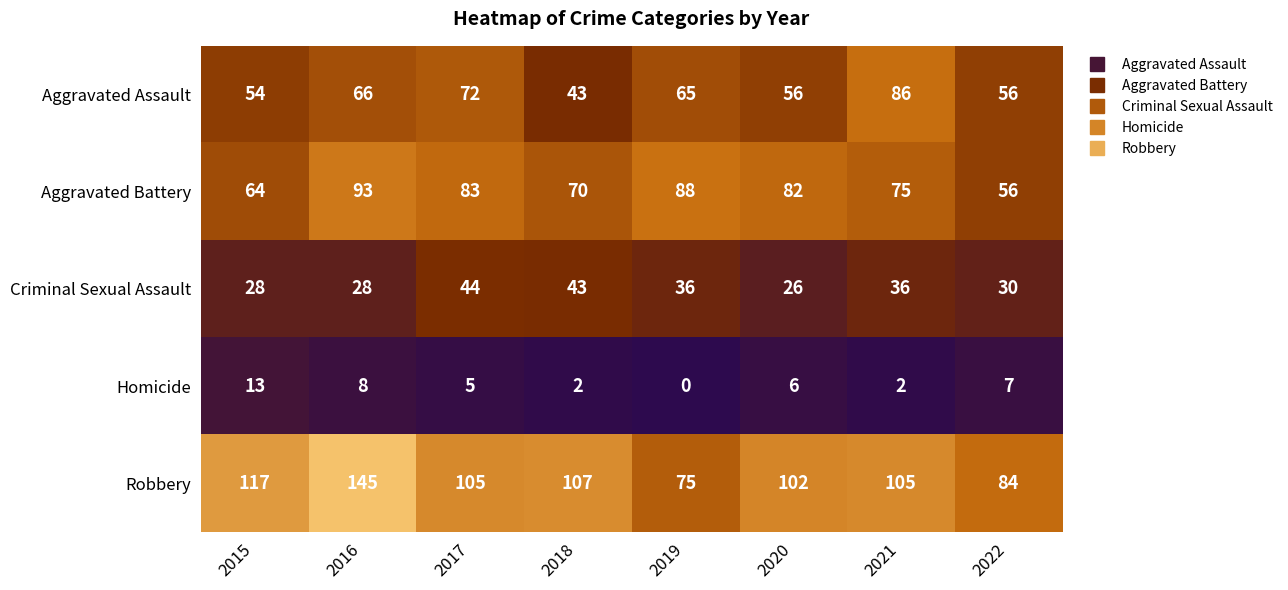

How many series are shown in this chart?

5